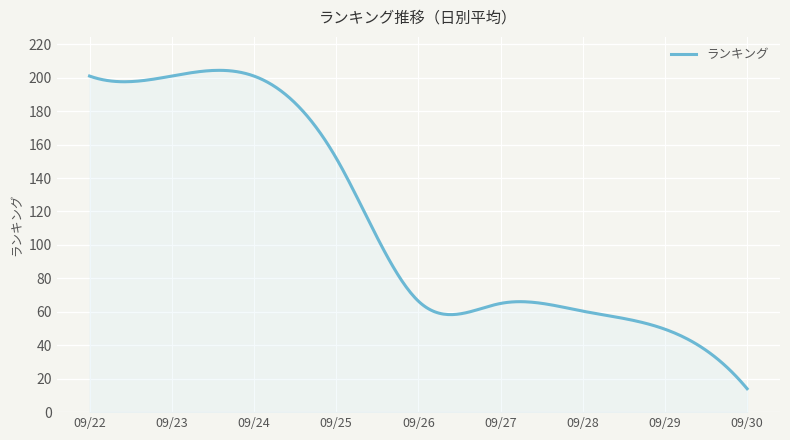

What is the smallest value displayed?

14.0